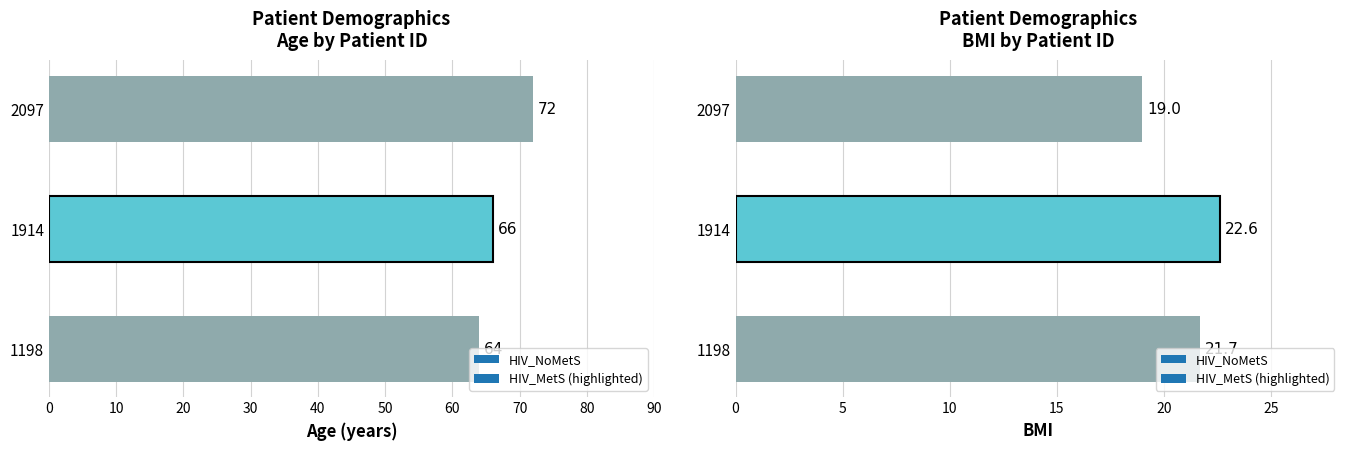

Reading left to right, list all the values displayed in this chart.

AGE: 1198=64.0	1914=66.0	2097=72.0
BMI: 1198=21.7	1914=22.6	2097=19.0